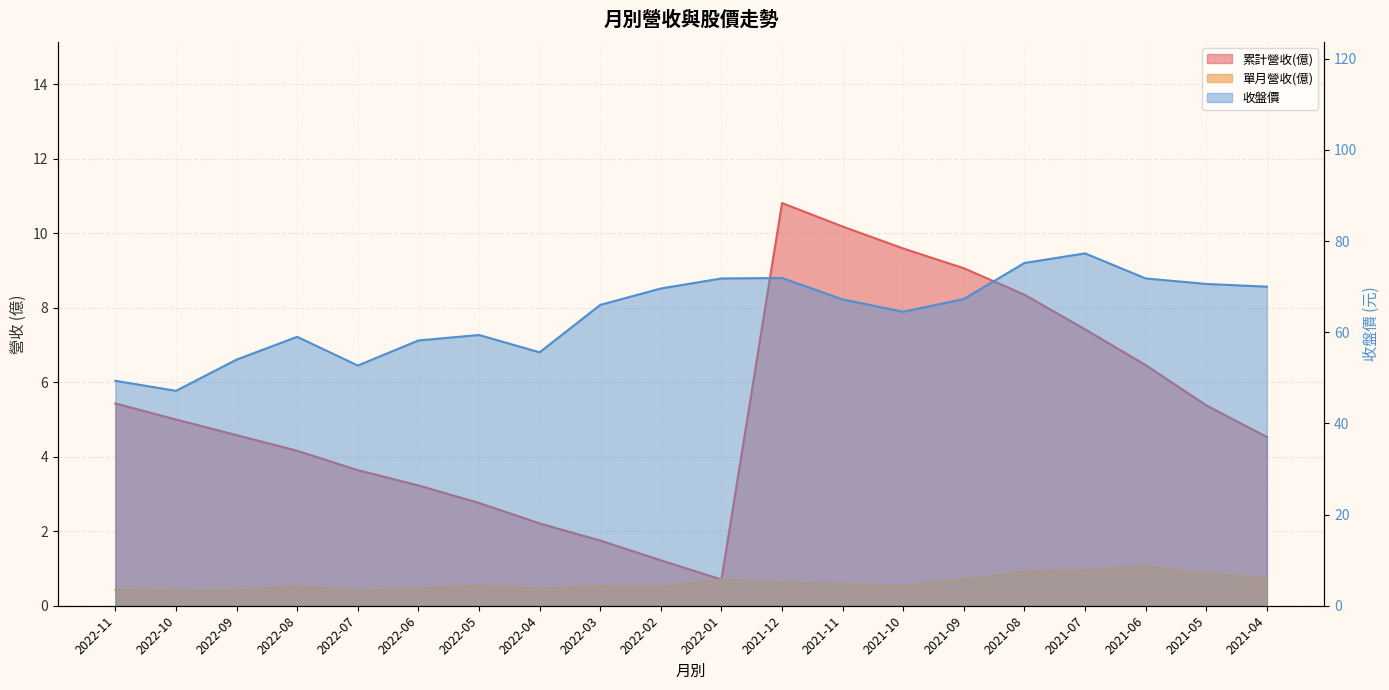

Reading right to left, list all the values displayed in this chart.

累計營收(億): 4.5	5.4	6.5	7.4	8.3	9.1	9.6	10.2	10.8	0.7	1.2	1.8	2.2	2.8	3.2	3.6	4.2	4.6	5.0	5.4
單月營收(億): 0.8	0.9	1.1	1.0	0.9	0.7	0.5	0.6	0.6	0.7	0.5	0.5	0.5	0.6	0.5	0.4	0.5	0.4	0.4	0.4
收盤價: 70.0	70.6	71.8	77.3	75.2	67.3	64.5	67.2	71.9	71.8	69.6	66.0	55.6	59.4	58.2	52.7	59.0	54.0	47.1	49.4